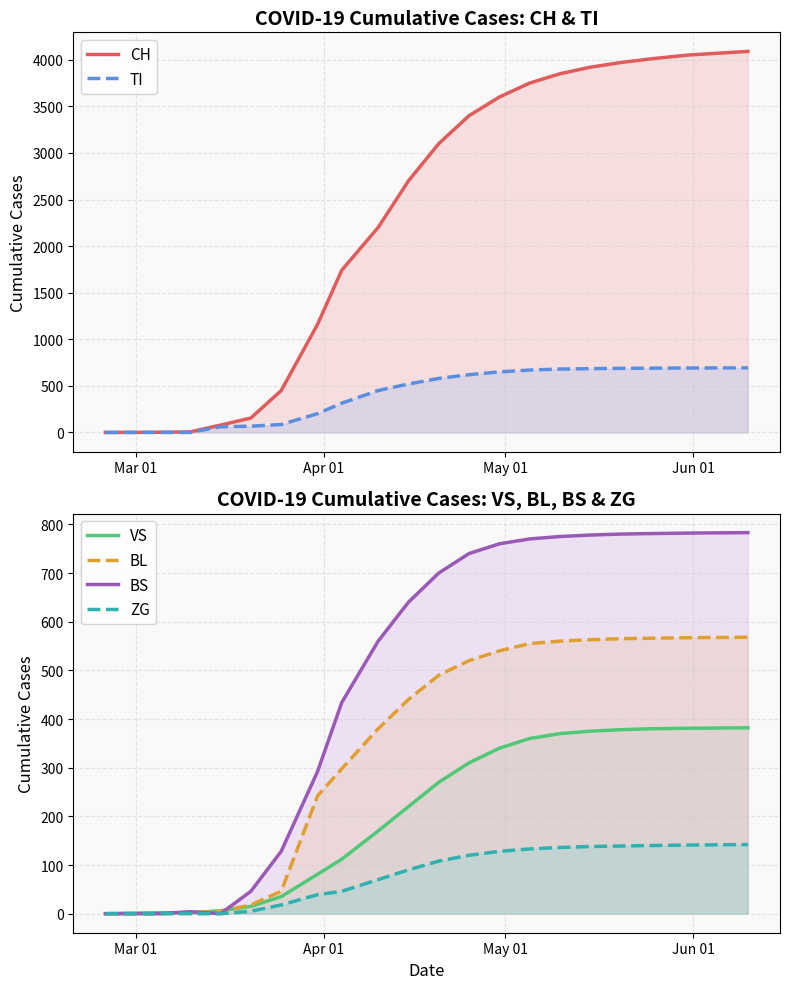

How many data points does each series have?

20